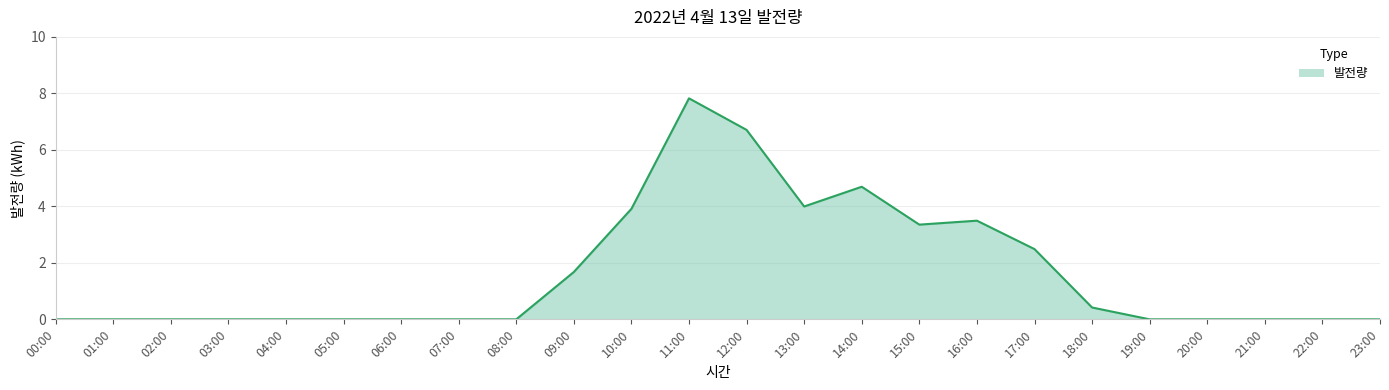

Read the value at 13:00.

4.0